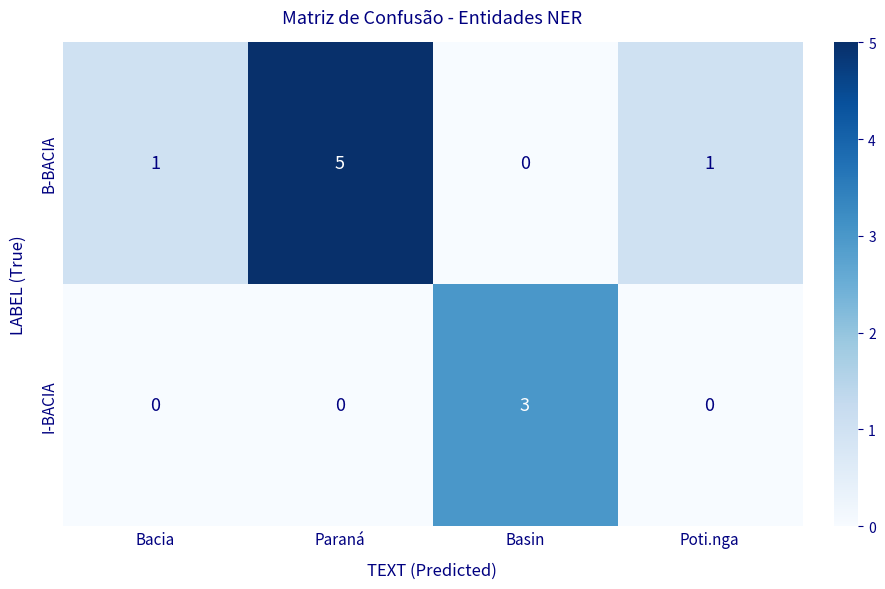

At which category is the sum across all series the highest?

Paraná